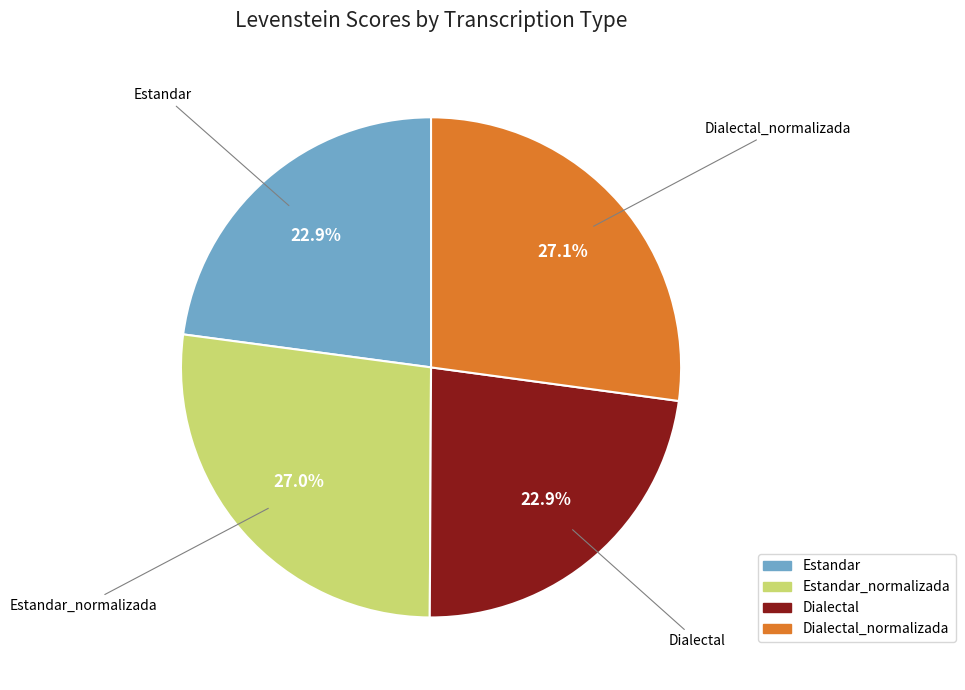

Does any single category account for the majority?

No